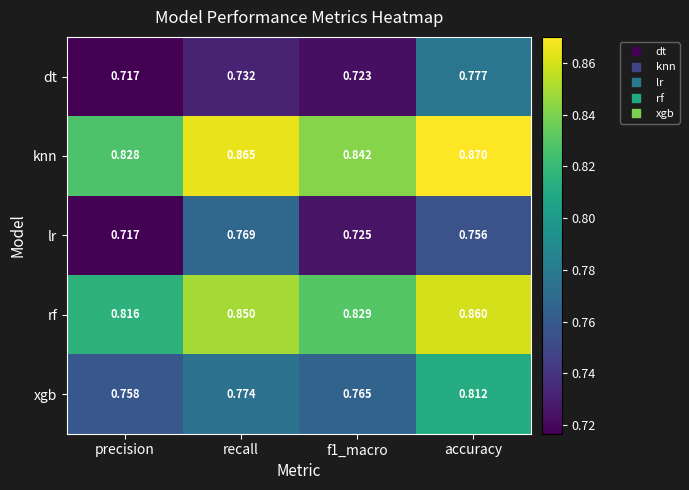

At recall, list the series in order from smallest to largest.

dt, lr, xgb, rf, knn